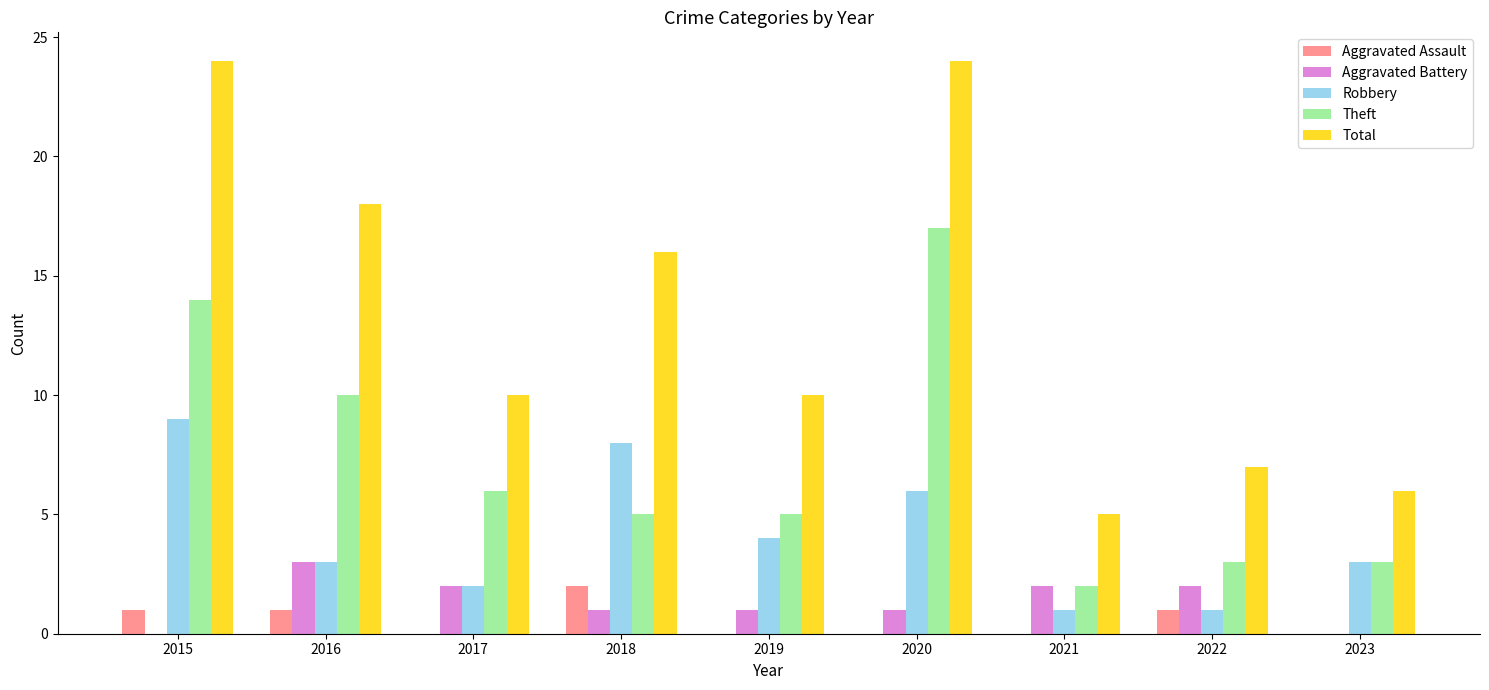

The Total series shows 8 at 2020. True or false?

False